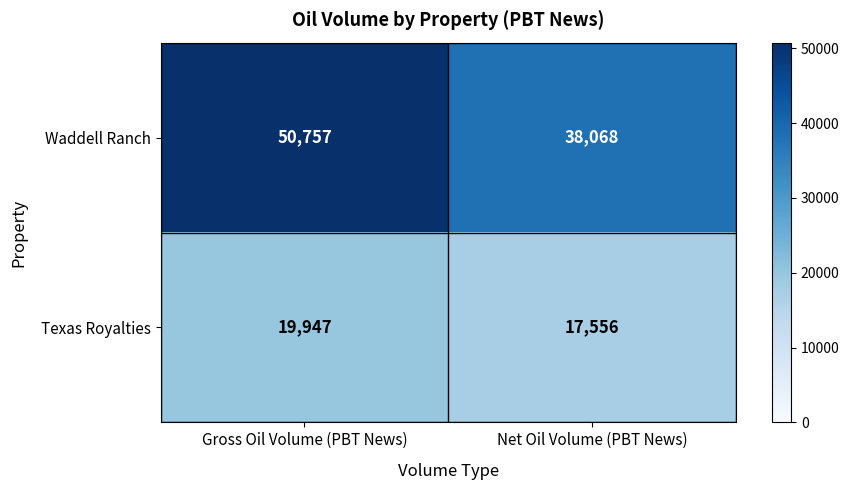

Where is Texas Royalties nearest to the value 18751?

Net Oil Volume (PBT News)